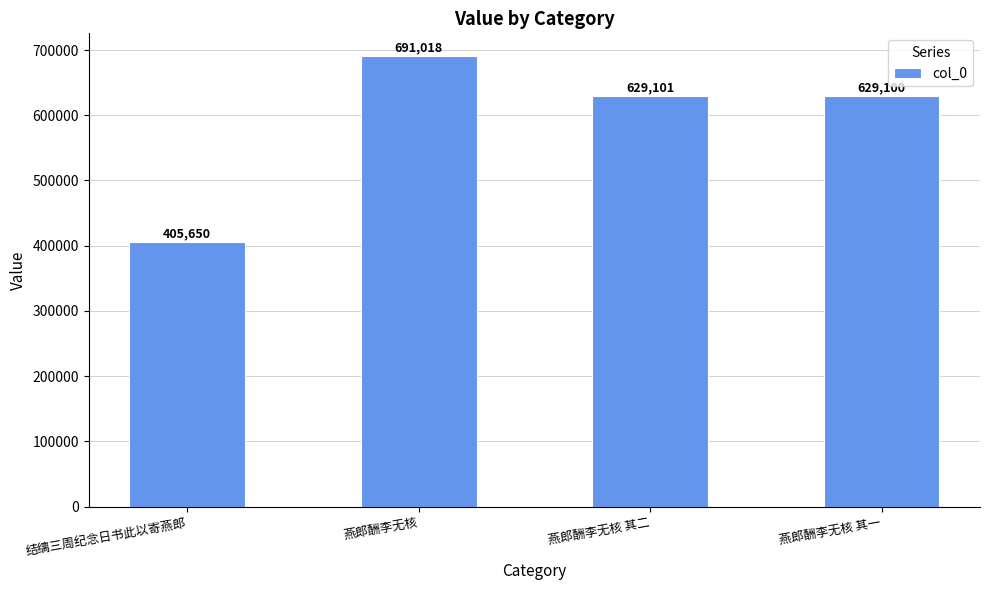

What is the sum of all values?

2354869